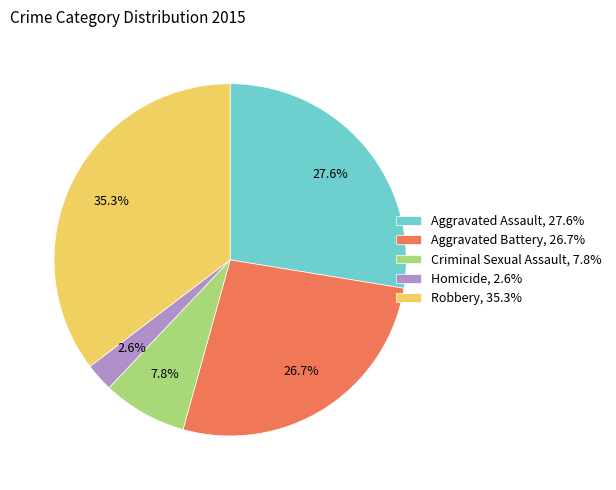

What is the smallest slice in the pie chart?

Homicide